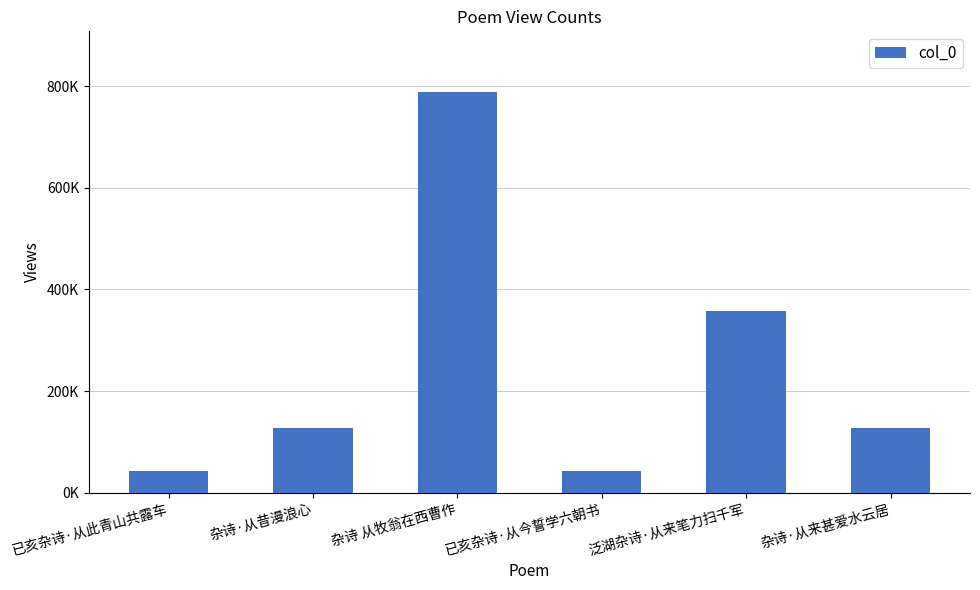

Which category has the lowest value across all series?

已亥杂诗·从今誓学六朝书